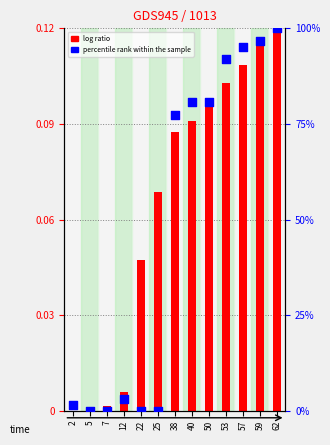

Which has a higher value, 57 or 38?

57